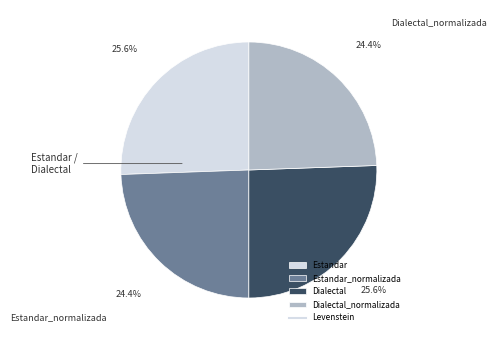

How much of the chart is everything except Estandar_normalizada?

75.6%